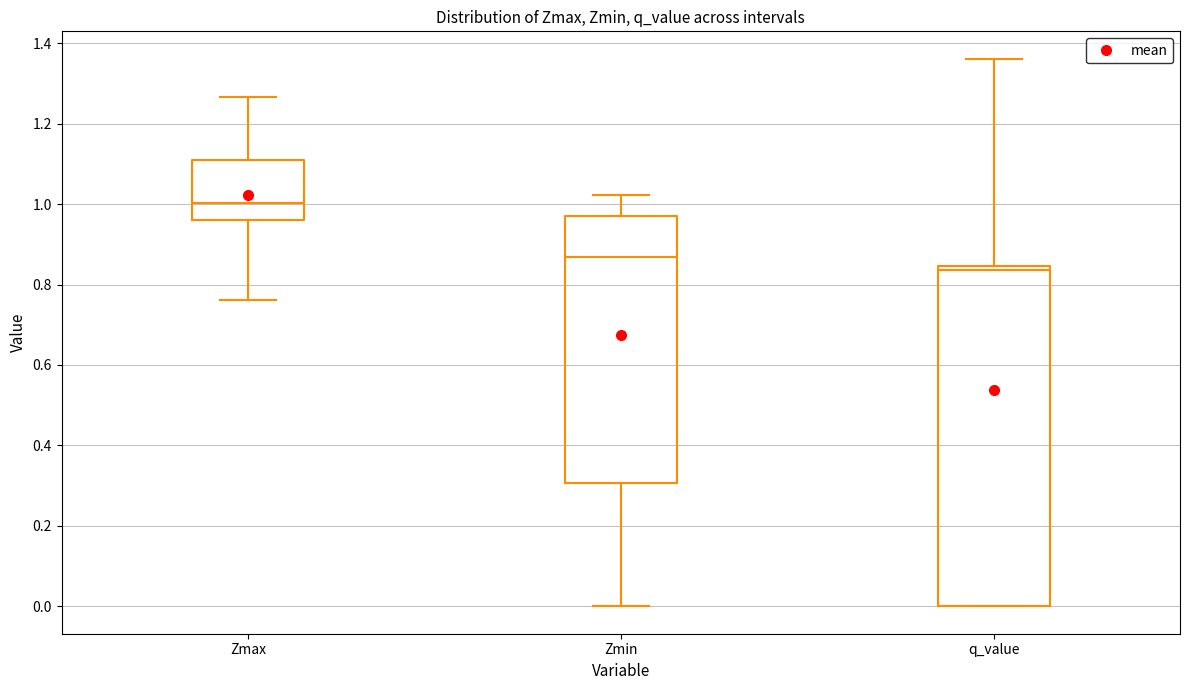

Which box has the highest median line?

Zmax